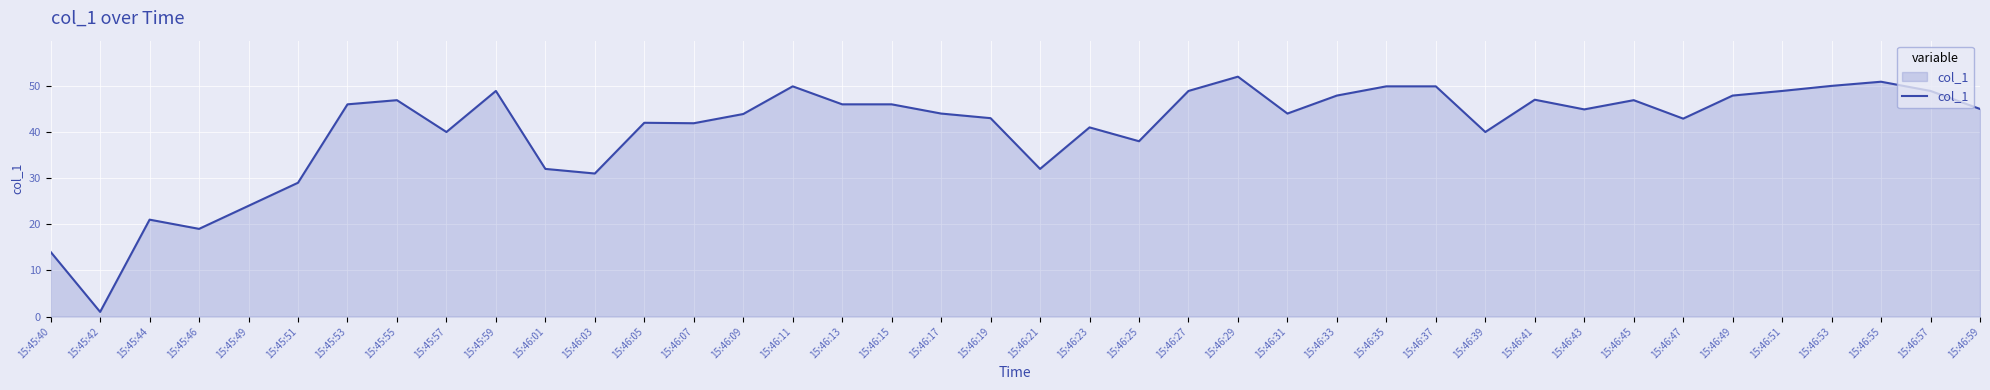

What is the change in value from 15:46:35 to 15:46:43?

-5.0